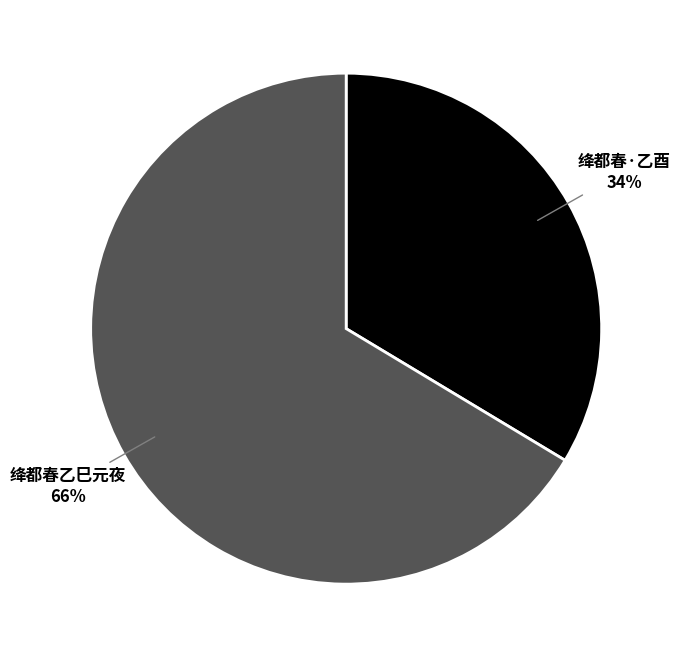

Is there a majority slice in this chart?

Yes